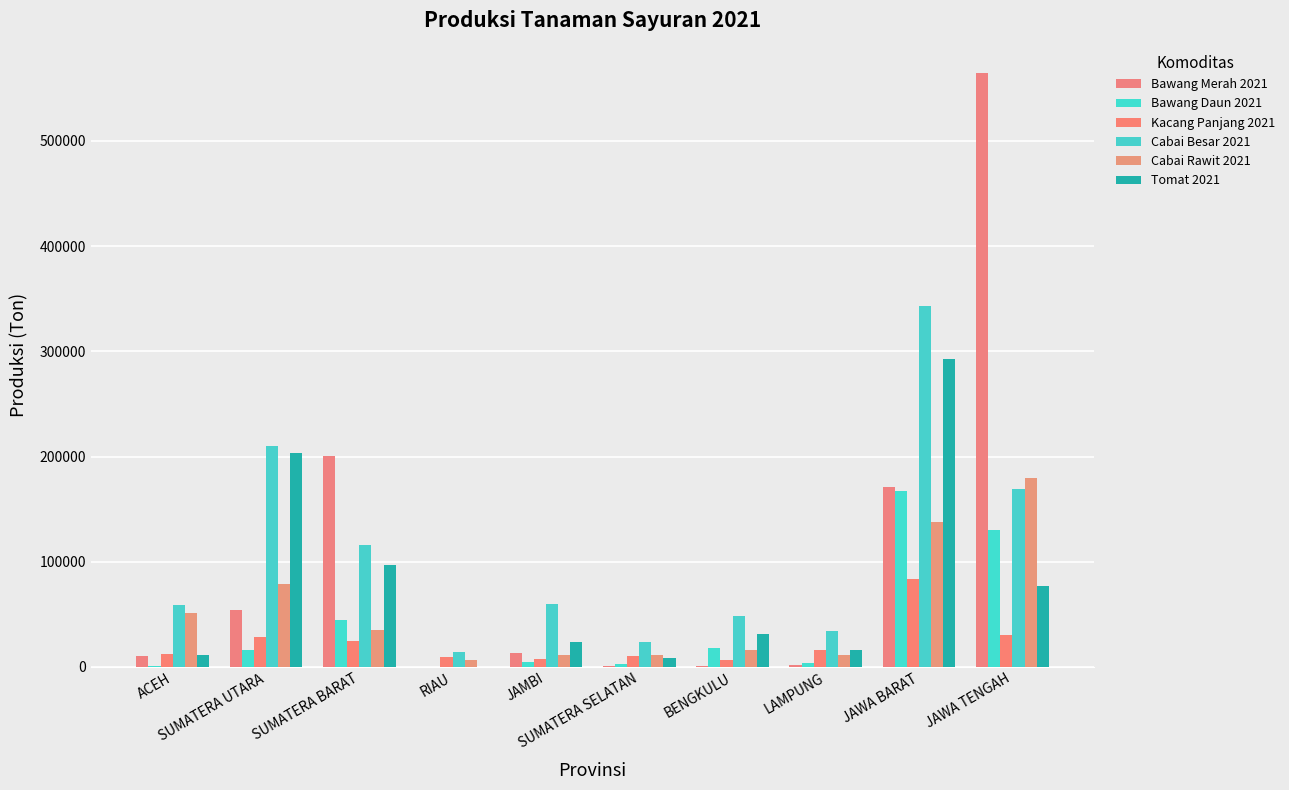

Count the number of data series in this chart.

6